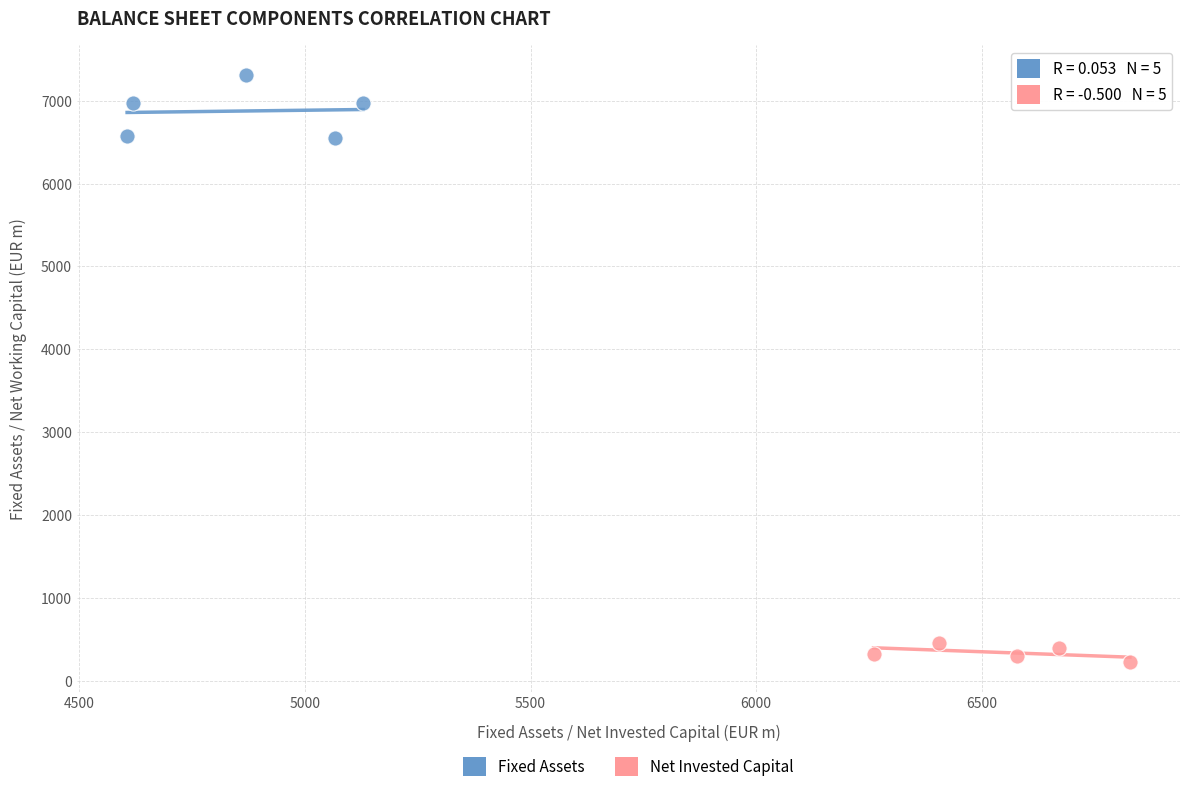

Which series reaches the minimum Y coordinate?

Net Invested Capital